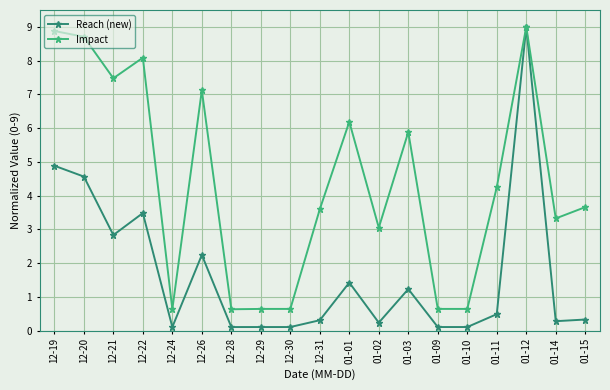

Which series changed the most between 01-12 and 01-14?

Reach (new)